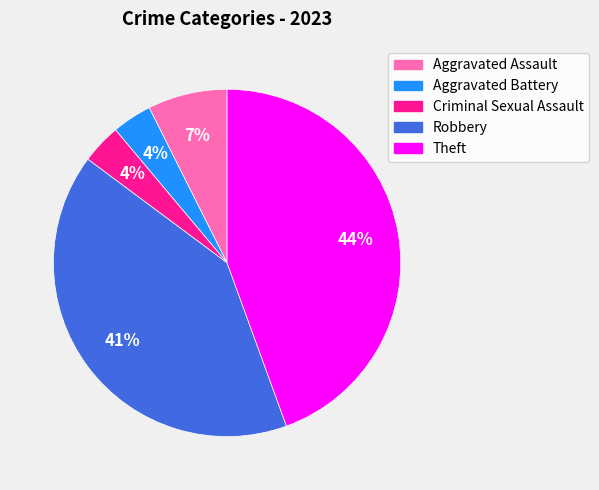

What percentage is the Theft slice, to the nearest percent?

44%